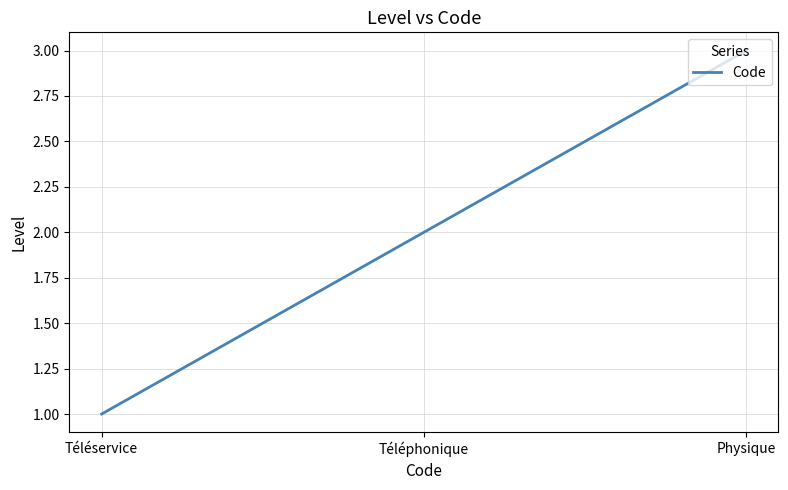

List the labels in order of value, largest first.

Physique, Téléphonique, Téléservice